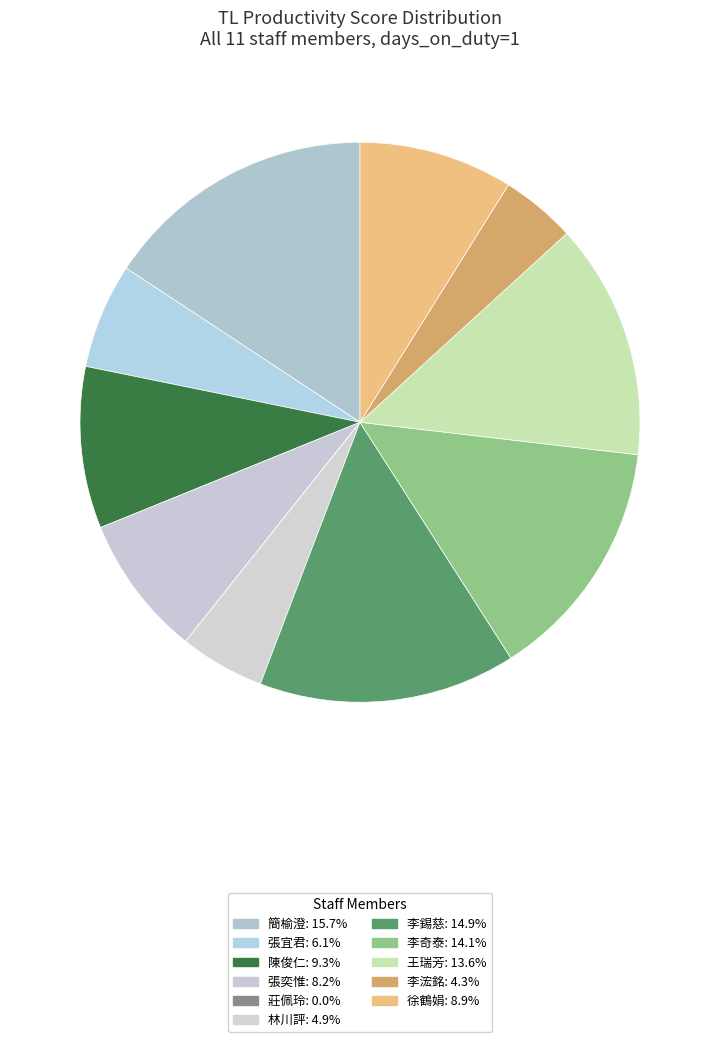

What portion of the pie excludes 張奕惟?

91.8%